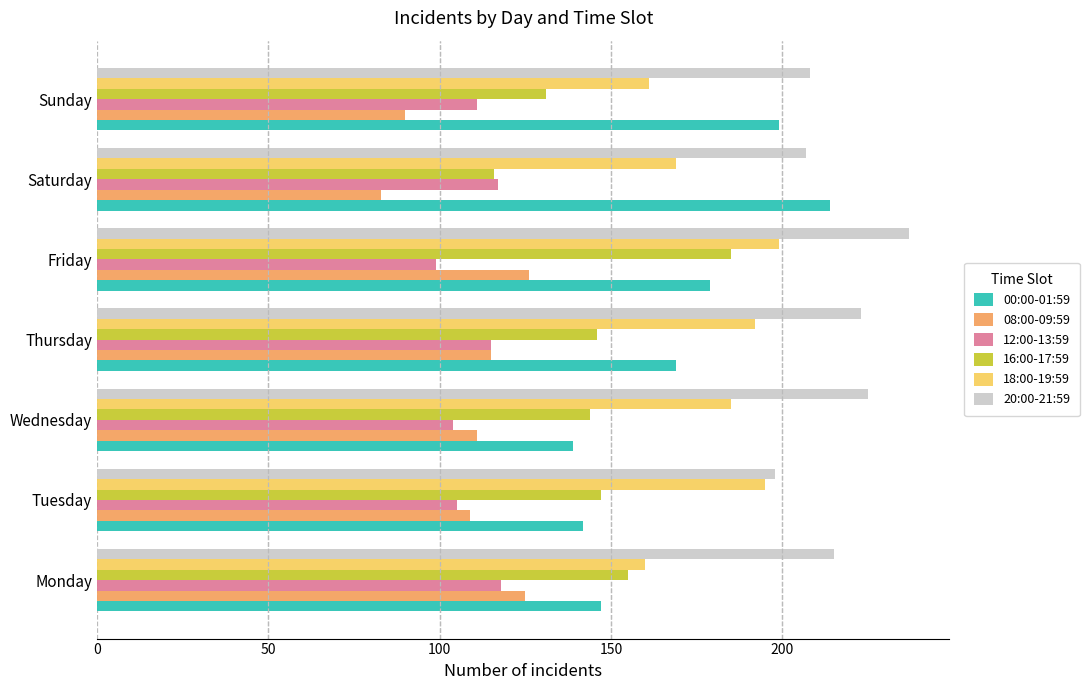

What is the difference between the second highest and second lowest values in the 12:00-13:59 series?

13